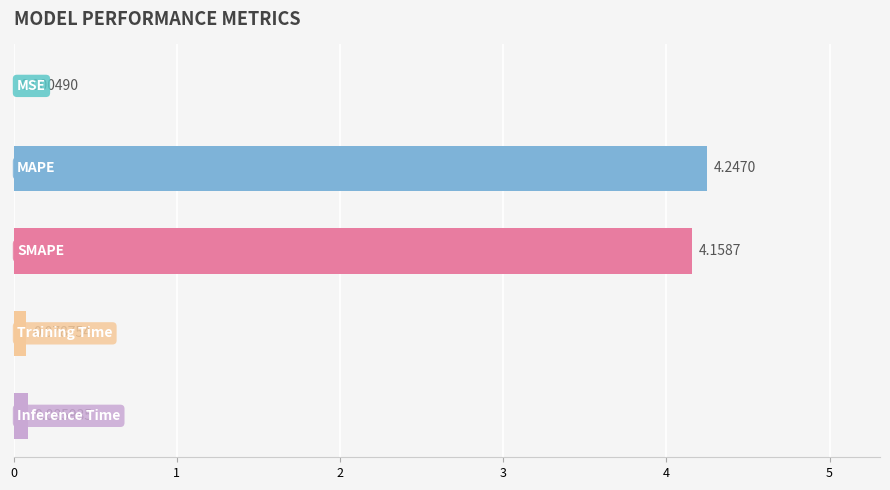

What is the sum of all values?

8.6